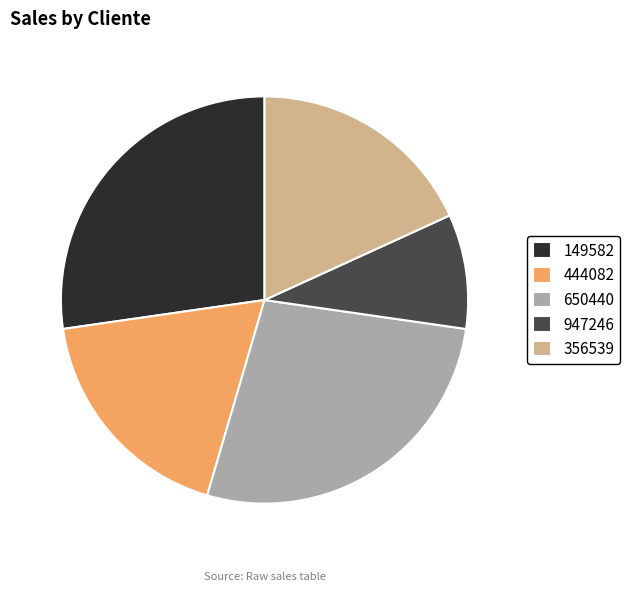

Is it true that 444082 is 18% of the pie?

True